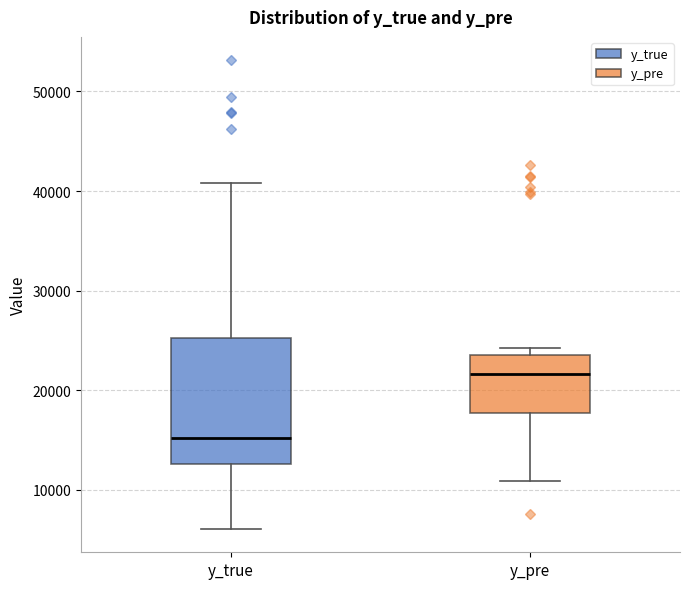

Reading left to right, read every box against the y-axis: the position of its median line, the range the box covers, and the ends of its whiskers. The values are not printed on the chart, so give them approximately, as read against the axis.

y_true: median 15000, box 13000 to 25000, whiskers 6000 to 41000
y_pre: median 22000, box 18000 to 24000, whiskers 11000 to 24000 (just above the box's upper edge)